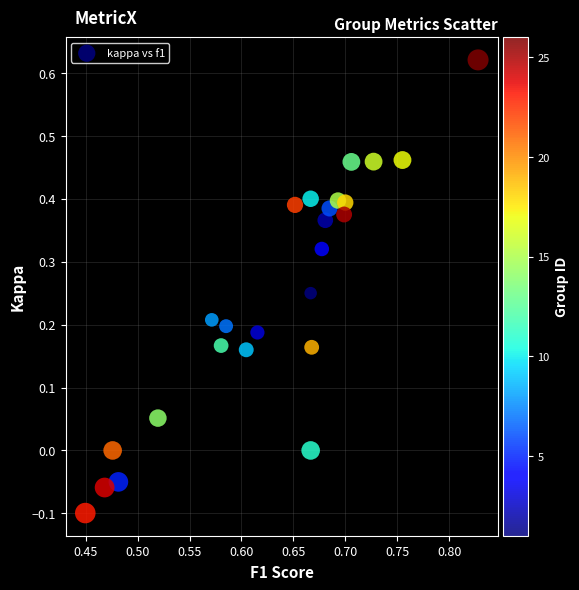

What is the range of Y values (max minus min)?

0.7